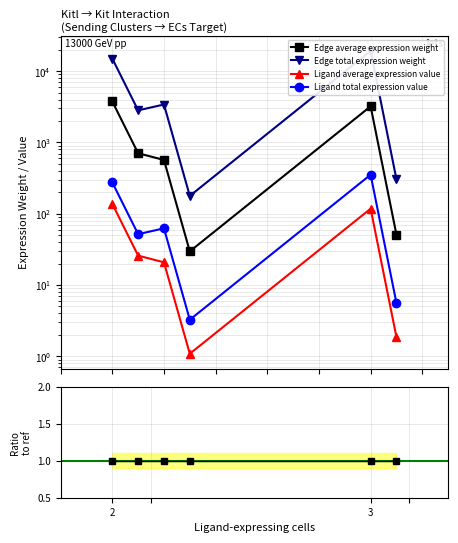

Reading right to left, what are all the values shown in this chart?

Edge average expression weight: 50.7	3217.6	29.6	568.6	705.8	3765.7
Edge total expression weight: 304.1	19305.9	177.8	3411.5	2823.4	15063.0
Ligand average expression value: 1.9	117.7	1.1	20.8	25.8	137.8
Ligand total expression value: 5.6	353.1	3.3	62.4	51.6	275.5
Edge avg / Ligand avg: 1.0	1.0	1.0	1.0	1.0	1.0